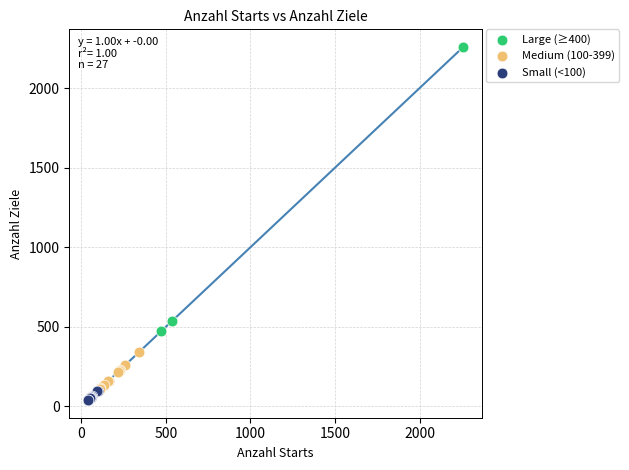

Which series reaches the maximum Y coordinate?

Large (≥400)